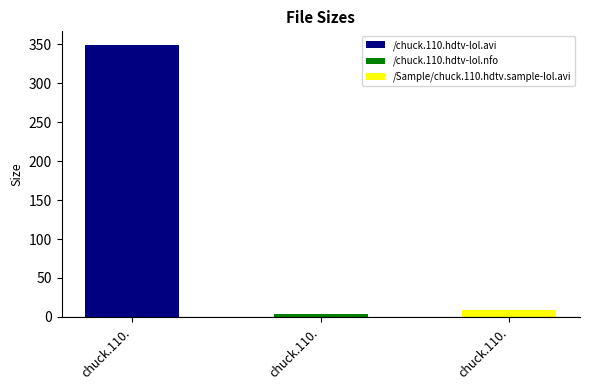

How many values exceed 9?

2